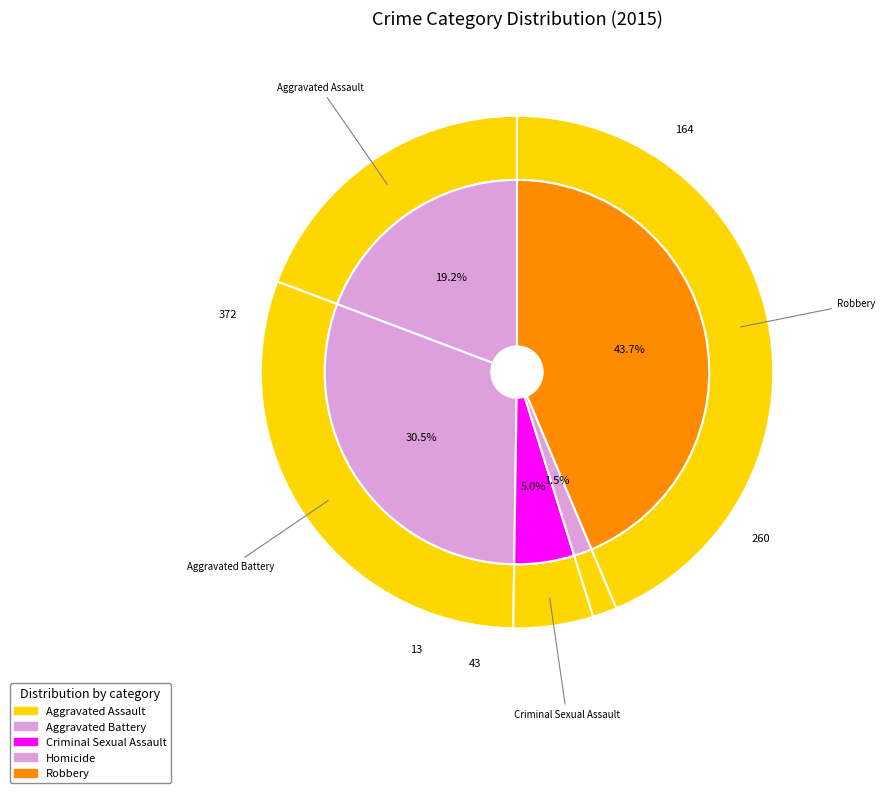

True or false: Aggravated Battery accounts for 41% of the total.

False